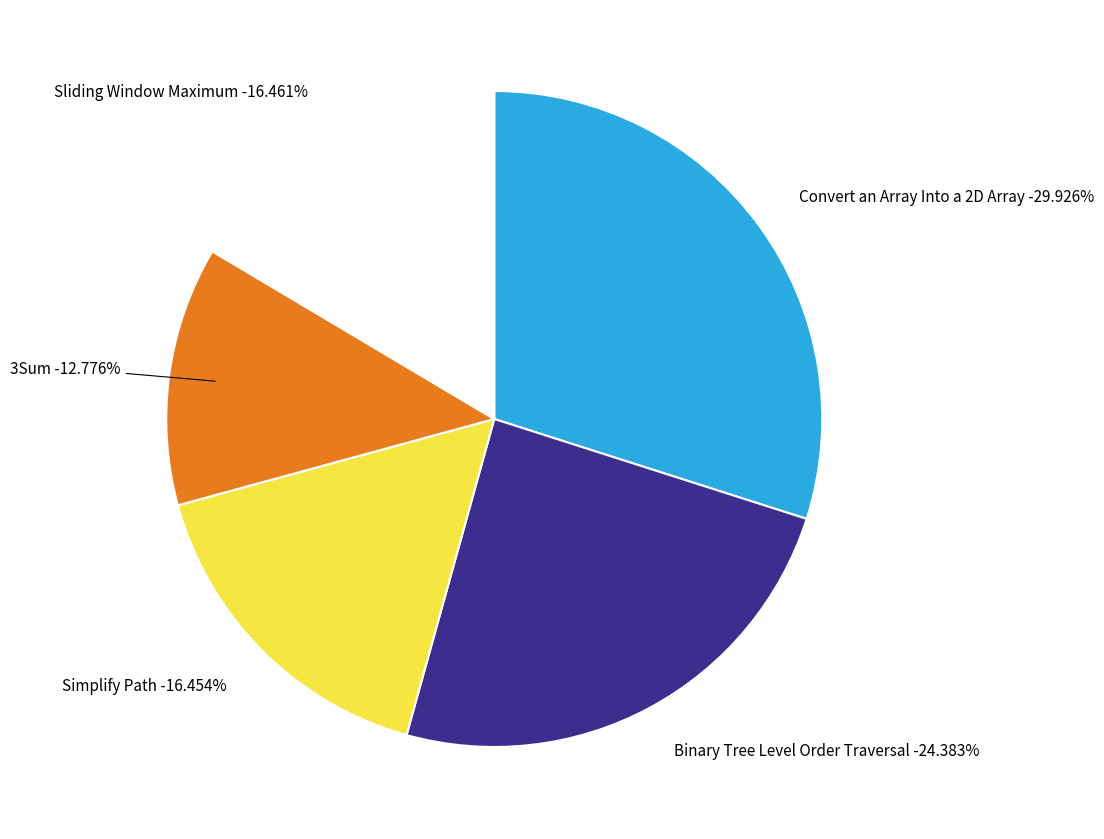

To the nearest percent, what is the combined percentage of Simplify Path and Sliding Window Maximum?

33%